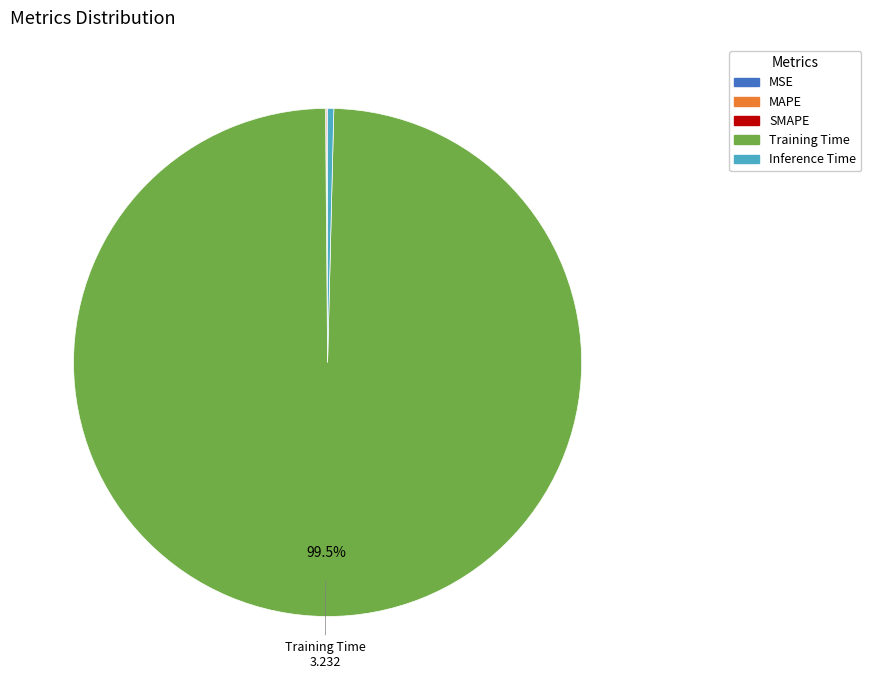

Does any single category account for the majority?

Yes